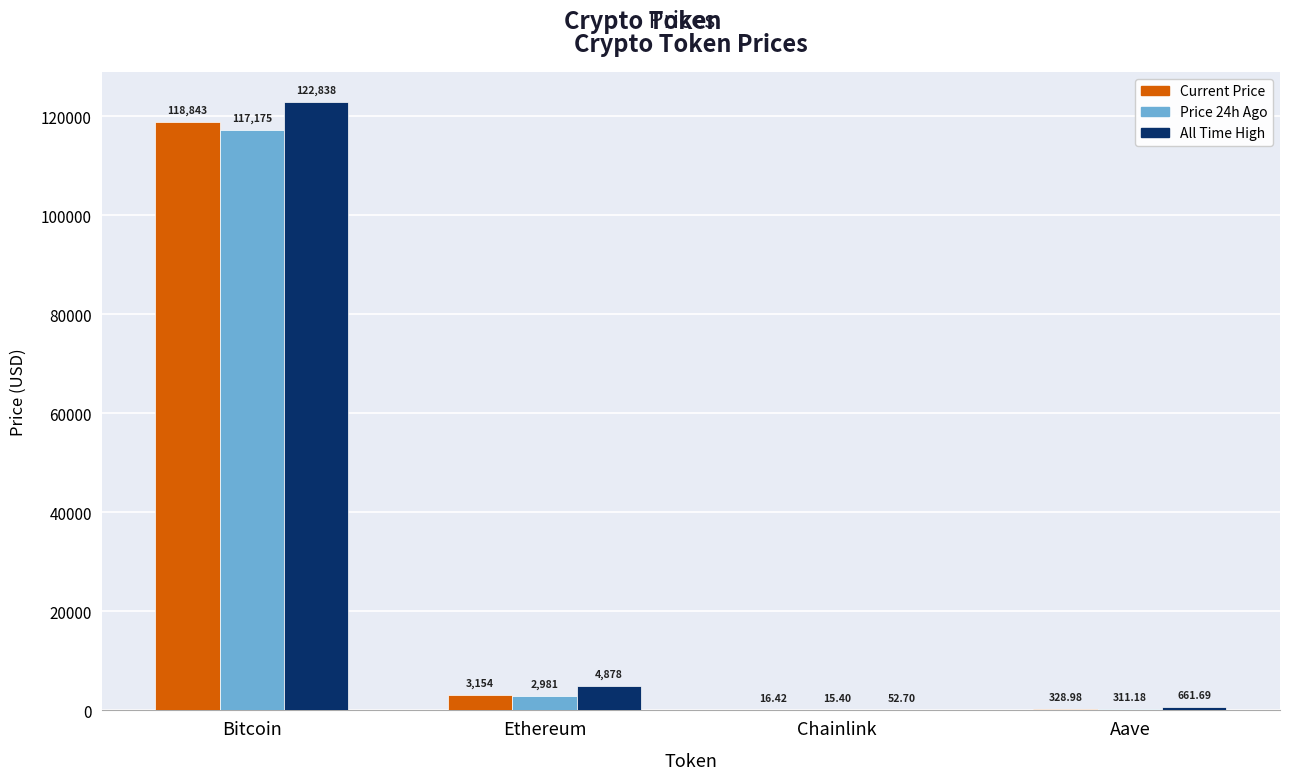

Does the chart contain stacked bars?

No